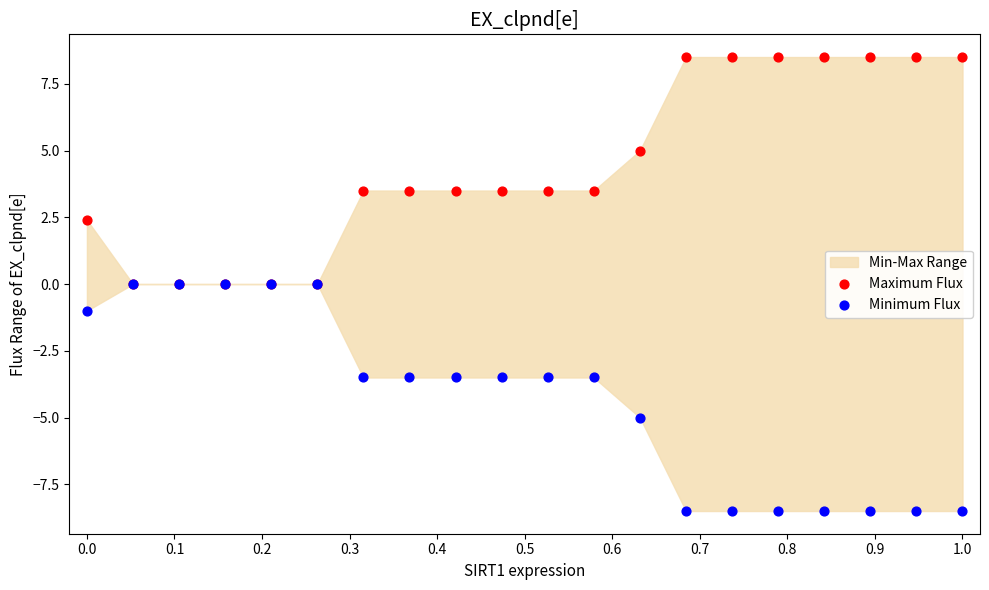

Which series reaches the maximum Y coordinate?

Maximum Flux